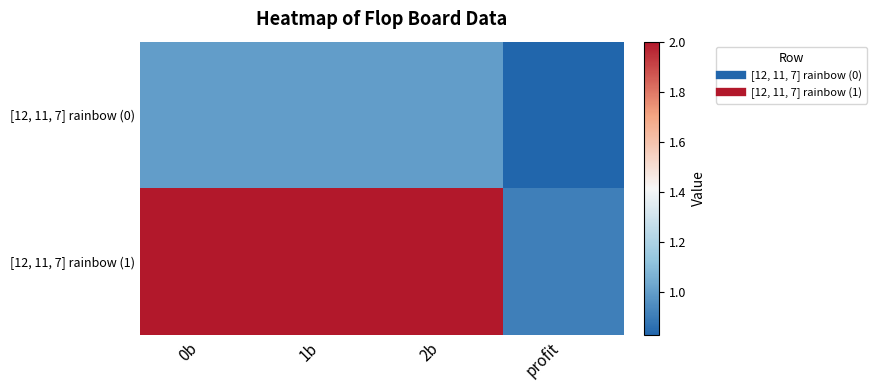

Reading left to right, extract all data points from this chart.

[12, 11, 7] rainbow (0): 0b=1.0	1b=1.0	2b=1.0	profit=0.8
[12, 11, 7] rainbow (1): 0b=2.0	1b=2.0	2b=2.0	profit=0.9